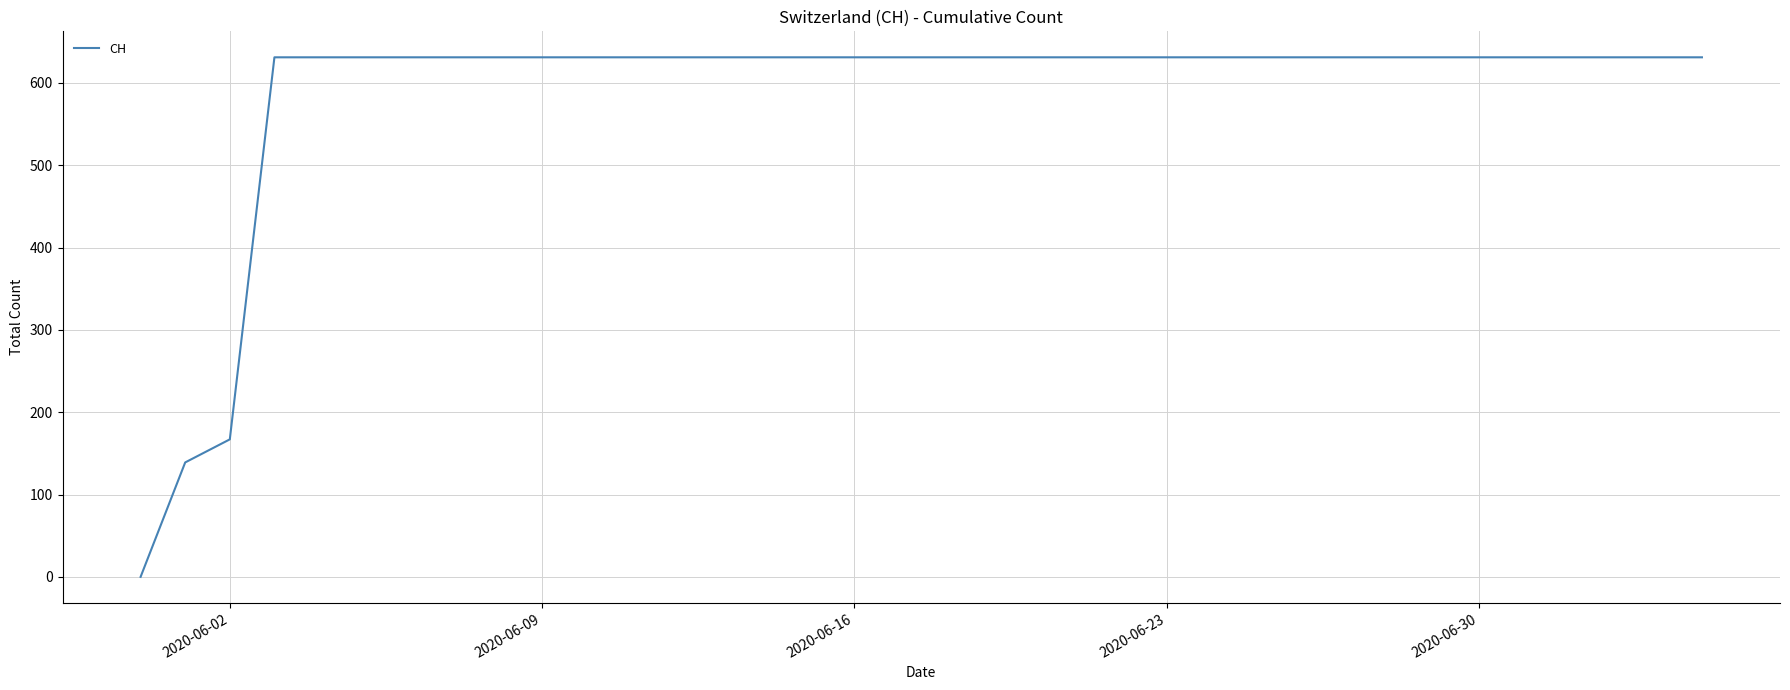

How many categories are shown in the chart?

36